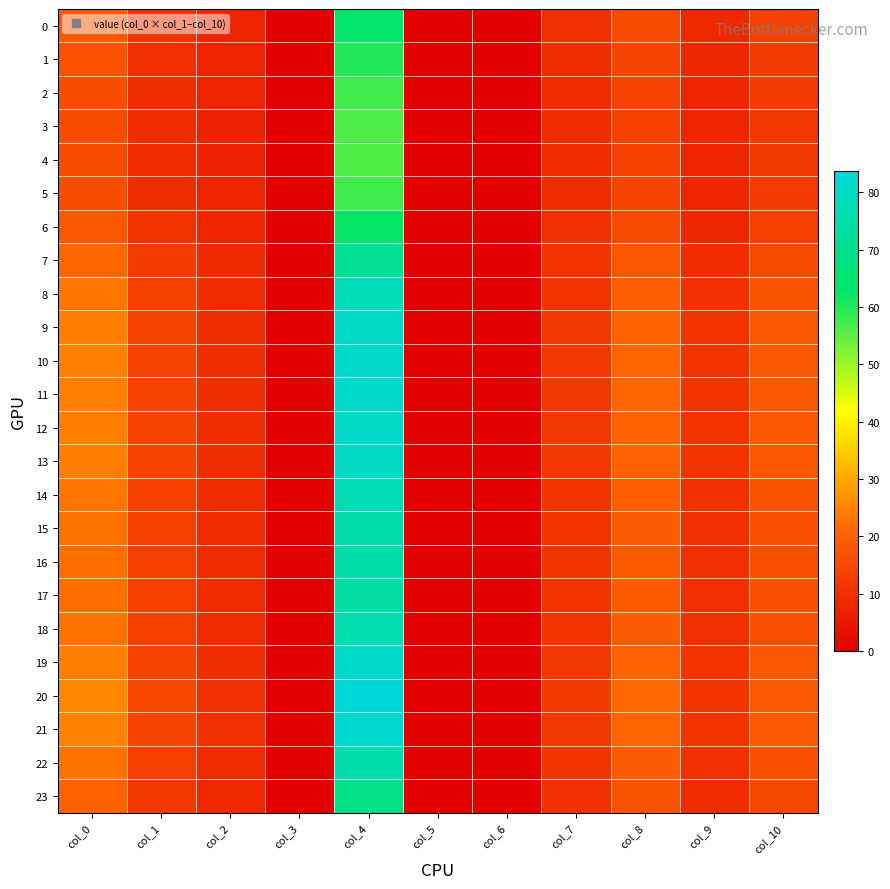

What is the spread (max minus min) of values at col_9?

3.4